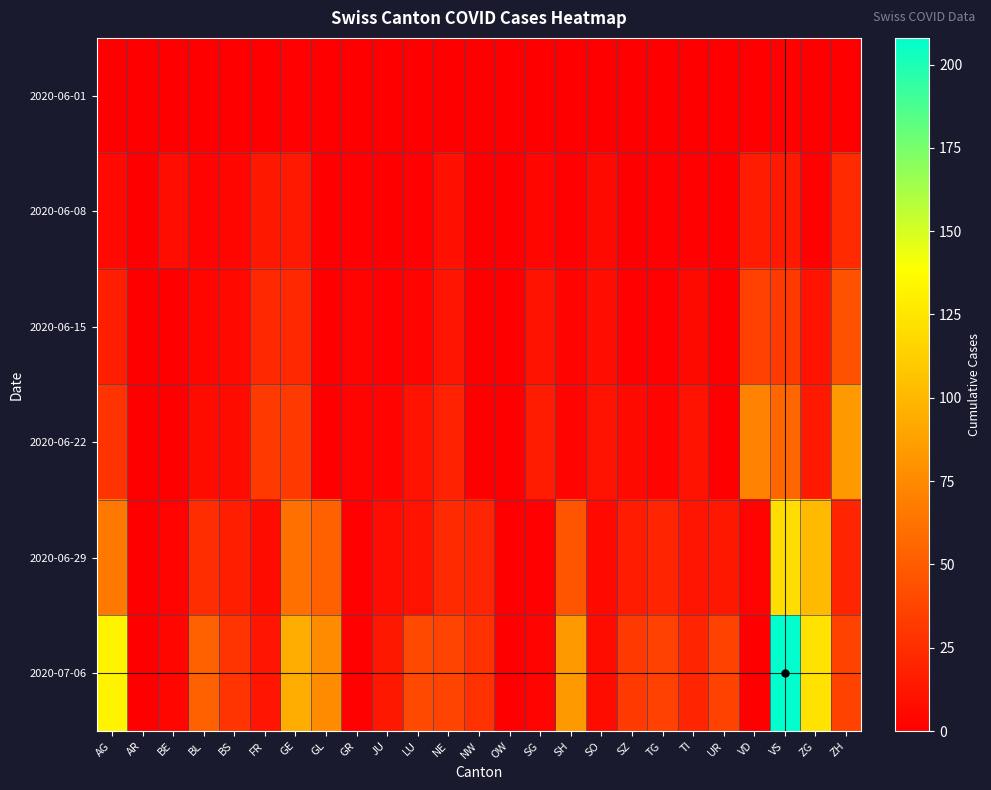

Which series changed the most between GR and UR?

2020-07-06